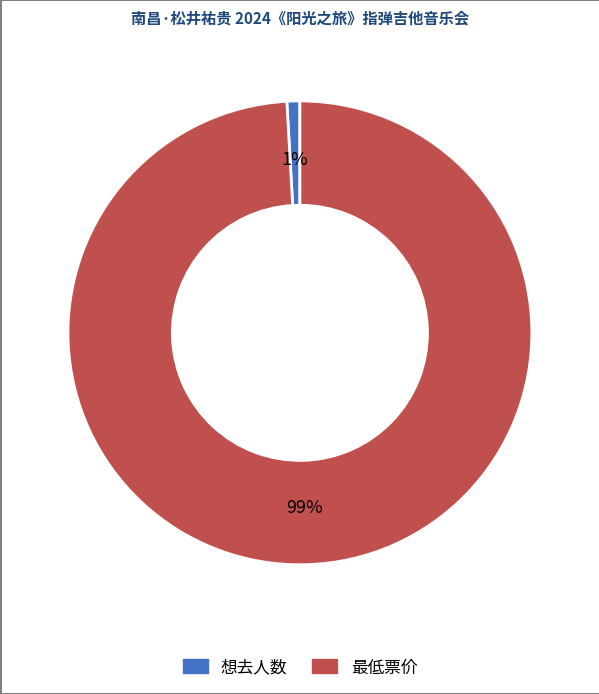

Which slice is the largest?

最低票价